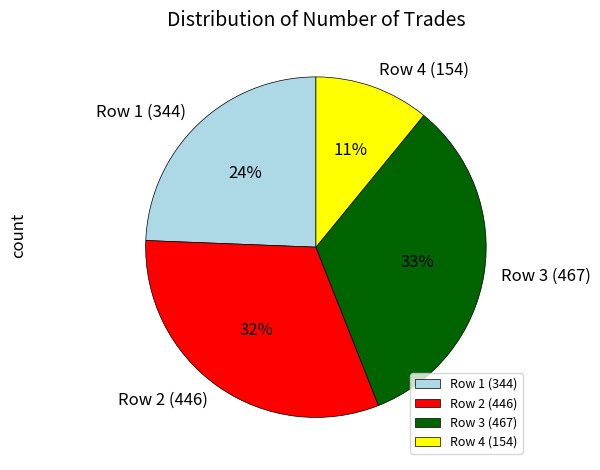

To the nearest percent, what percentage of the pie is Row 4 (154)?

11%